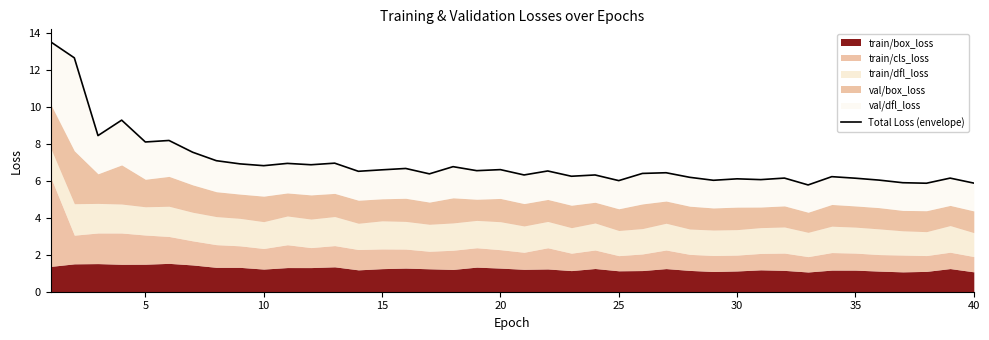

Reading right to left, transcribe all the data shown in this chart.

5.9	6.1	5.9	5.9	6.0	6.1	6.2	5.8	6.1	6.1	6.1	6.0	6.2	6.4	6.4	6.0	6.3	6.2	6.5	6.3	6.6	6.5	6.8	6.4	6.7	6.6	6.5	6.9	6.9	6.9	6.8	6.9	7.1	7.5	8.2	8.1	9.3	8.4	12.6	13.5